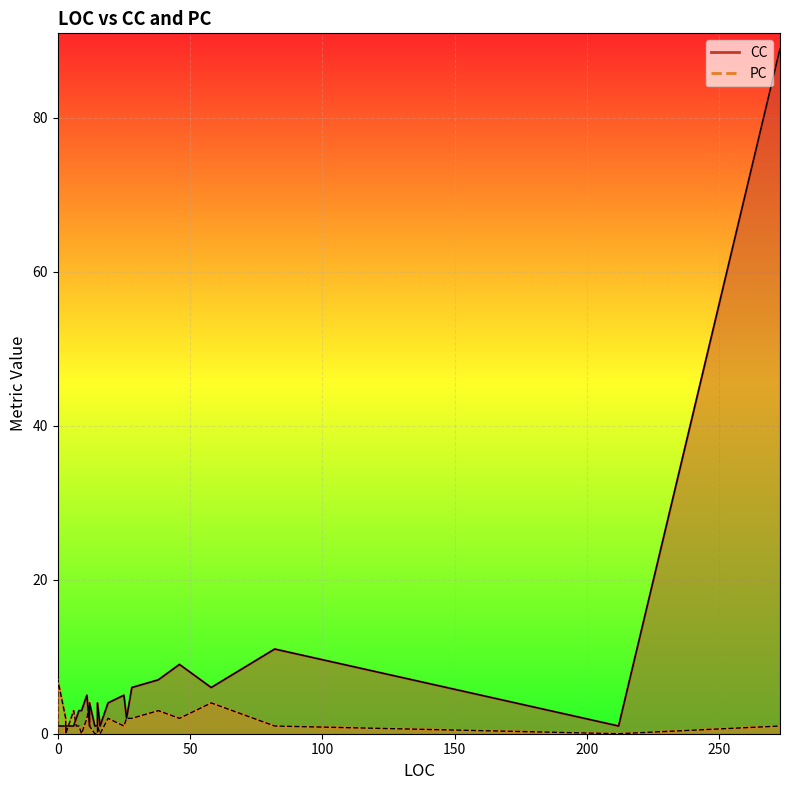

How many series are shown in this chart?

2